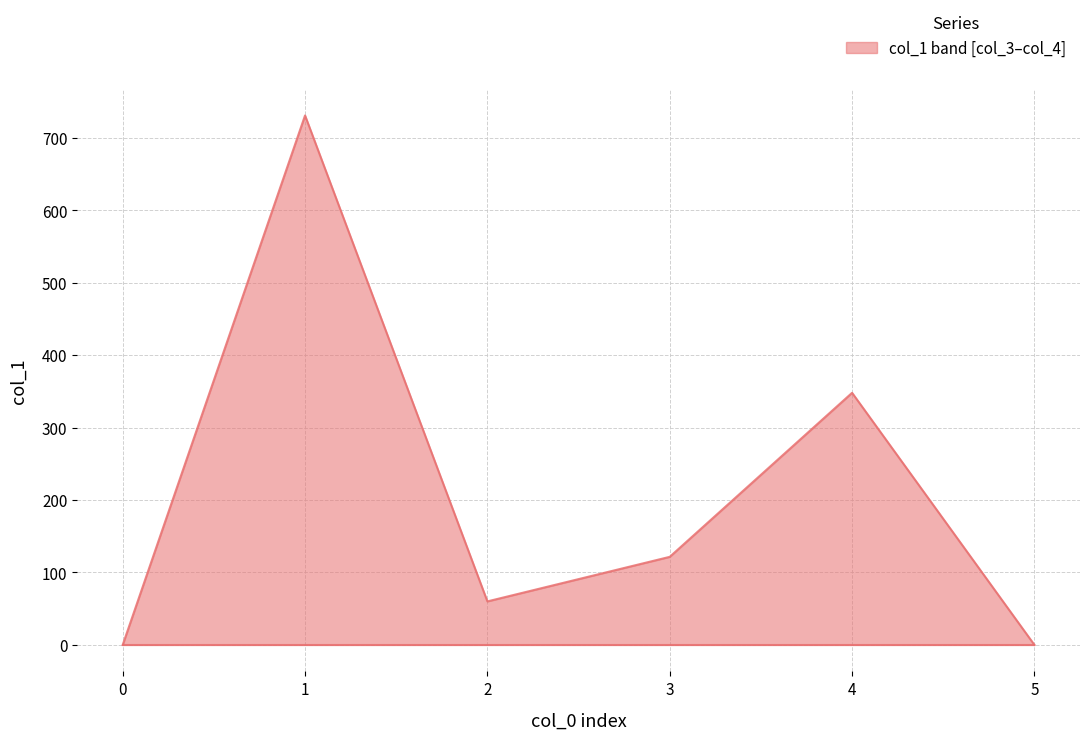

What is the ratio of the value at 4 to the value at 1?

0.5